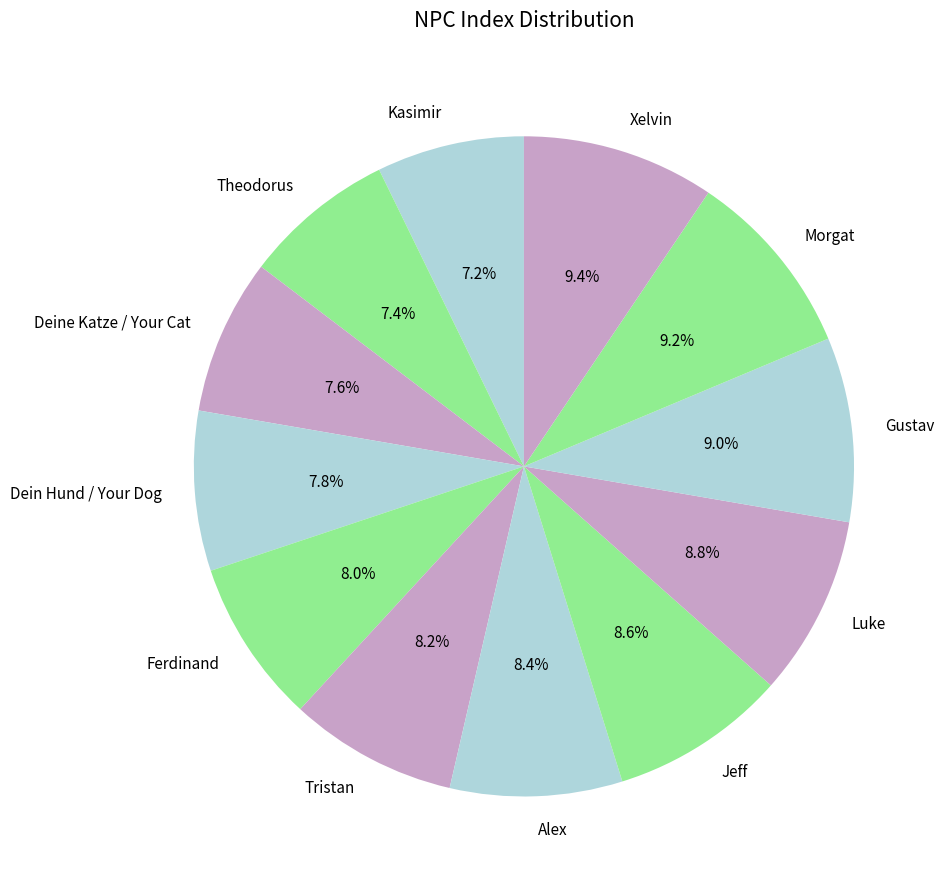

Approximately how many times larger is the value at Jeff compared to Dein Hund / Your Dog?

1.1